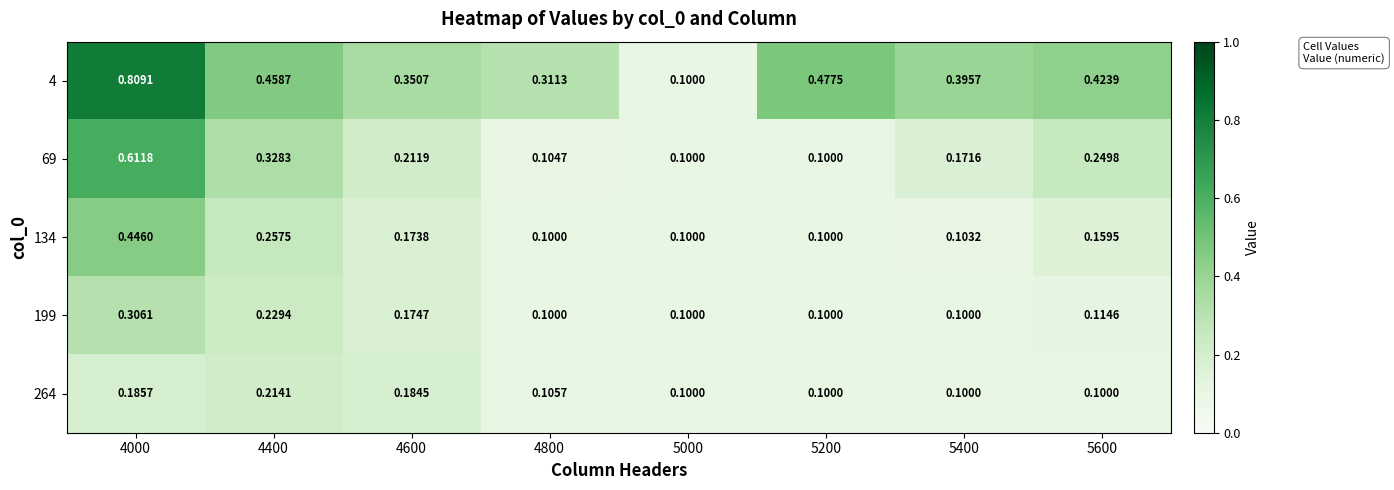

Is the value of 264 at 5400 greater than the value of 4 at 5400?

No